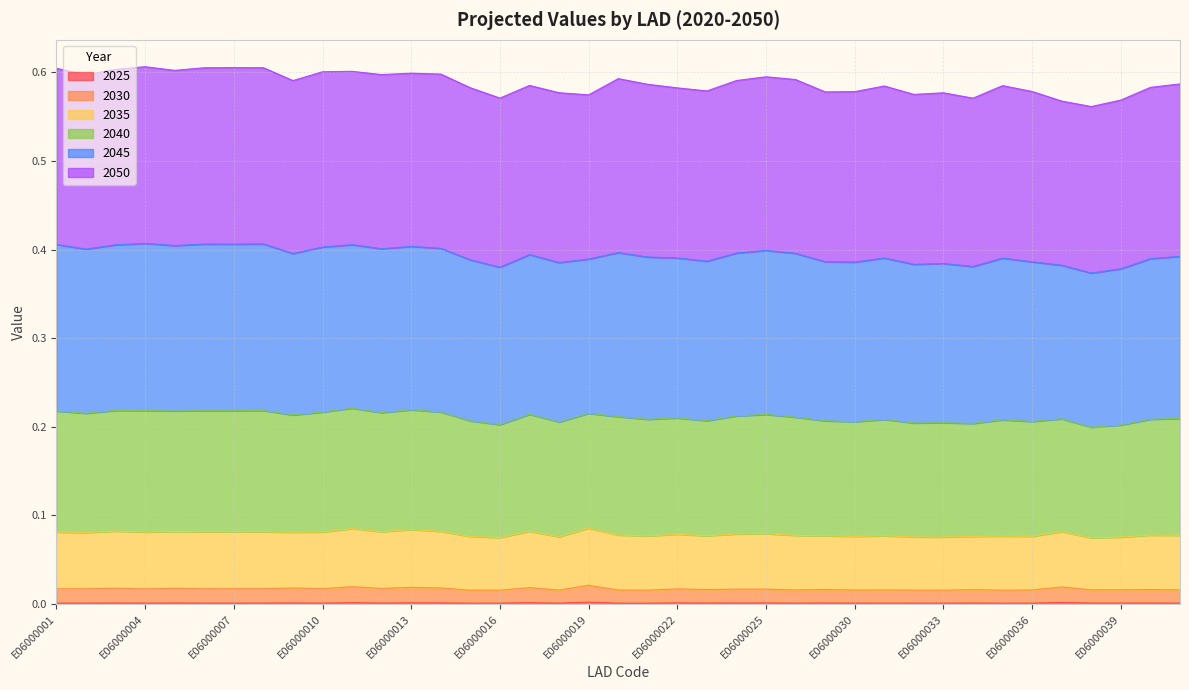

The value of 2025 at E06000009 is 0.0. True or false?

False